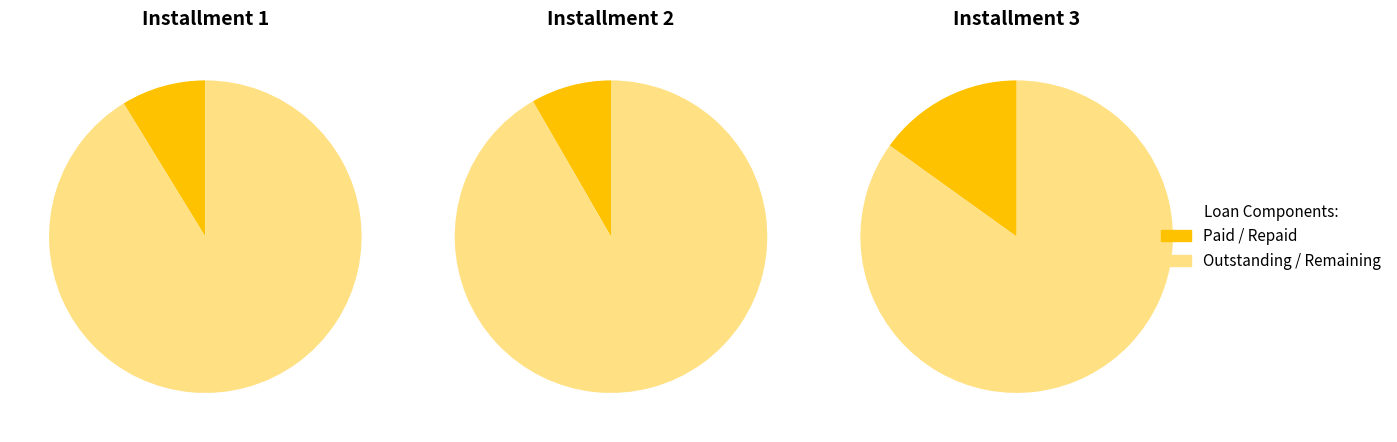

What portion of the pie excludes 2?

84.8%